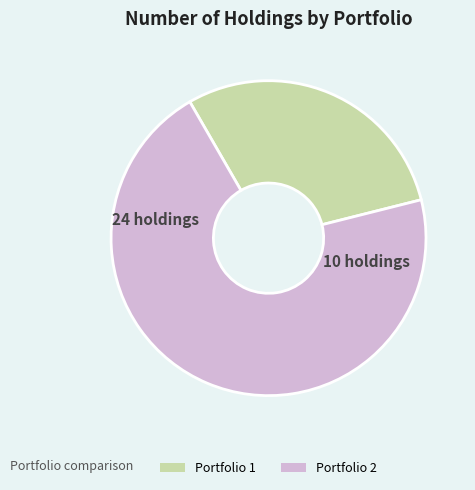

Which slice represents more than half of the pie?

Portfolio 2